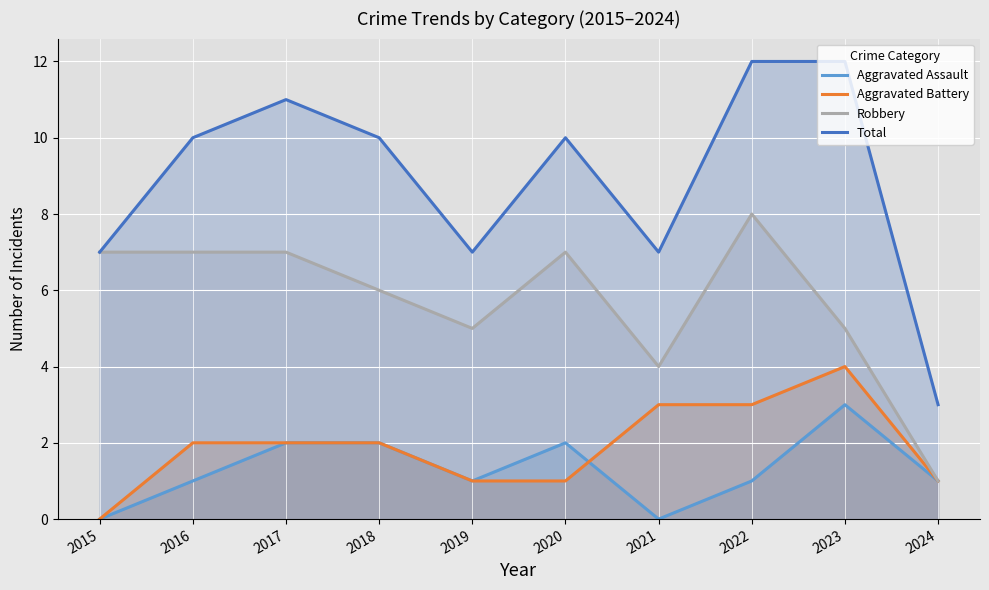

Count the Robbery values in the range 5 to 7.

7